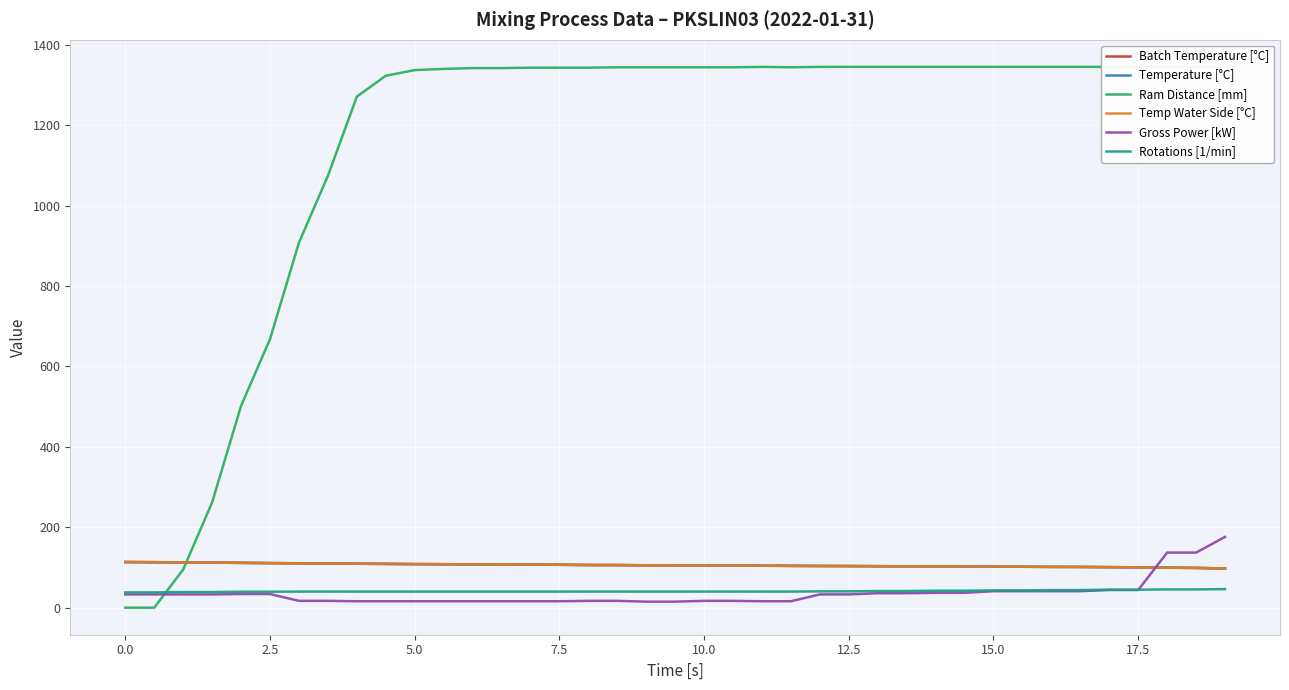

Reading left to right, what are all the values shown in this chart?

Batch Temperature [°C]: 113.5	113.1	112.6	112.1	111.5	110.9	110.4	109.8	109.3	108.9	108.4	108.1	107.7	107.4	107.0	106.7	106.1	106.0	105.5	105.3	104.9	104.7	104.4	104.0	103.7	103.5	103.2	102.9	102.6	102.4	102.1	101.8	101.4	101.3	100.8	100.4	99.4	98.9	97.5
Temperature [°C]: 113.5	113.1	112.6	112.1	111.5	110.9	110.4	109.8	109.3	108.9	108.4	108.1	107.7	107.4	107.0	106.7	106.1	106.0	105.5	105.3	104.9	104.7	104.4	104.0	103.7	103.5	103.2	102.9	102.6	102.4	102.1	101.8	101.4	101.3	100.8	100.4	99.4	98.9	97.5
Ram Distance [mm]: 0.0	0.0	95.0	262.0	502.0	668.0	908.0	1074.0	1271.0	1323.0	1337.0	1340.0	1342.0	1342.0	1343.0	1343.0	1343.0	1344.0	1344.0	1344.0	1344.0	1344.0	1345.0	1344.0	1345.0	1345.0	1345.0	1345.0	1345.0	1345.0	1345.0	1345.0	1345.0	1345.0	1345.0	1345.0	1345.0	1345.0	1345.0
Temp Water Side [°C]: 113.5	113.1	112.6	112.1	111.3	110.9	110.4	109.8	109.3	108.9	108.4	108.1	107.7	107.4	107.0	106.7	106.1	106.0	105.5	105.3	104.9	104.7	104.4	104.0	103.7	103.6	103.2	102.9	102.6	102.4	102.1	101.8	101.4	101.3	100.8	100.4	99.4	98.9	97.5
Gross Power [kW]: 33.0	33.0	33.0	33.0	34.0	34.0	17.0	17.0	16.0	16.0	16.0	16.0	16.0	16.0	16.0	16.0	17.0	17.0	15.0	15.0	17.0	17.0	16.0	16.0	33.0	33.0	36.0	36.0	37.0	37.0	41.0	41.0	41.0	41.0	44.0	44.0	137.0	137.0	176.0
Rotations [1/min]: 38.0	38.0	38.8	38.8	39.7	39.7	40.0	40.0	40.0	40.0	40.0	40.0	40.0	40.0	40.0	40.0	40.0	40.0	40.0	40.0	40.0	40.0	40.0	40.0	40.6	40.6	41.4	41.4	42.2	42.2	43.0	43.0	43.8	43.8	44.7	44.7	45.4	45.4	46.2